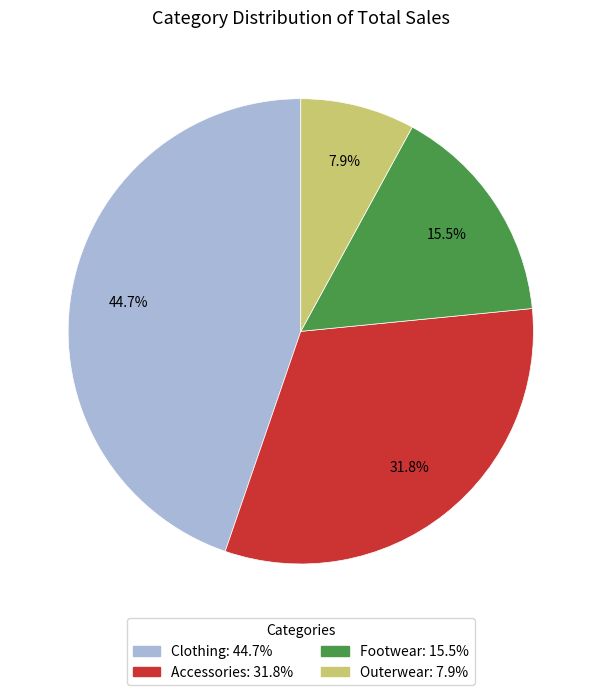

Does Clothing represent more than half of the total?

No